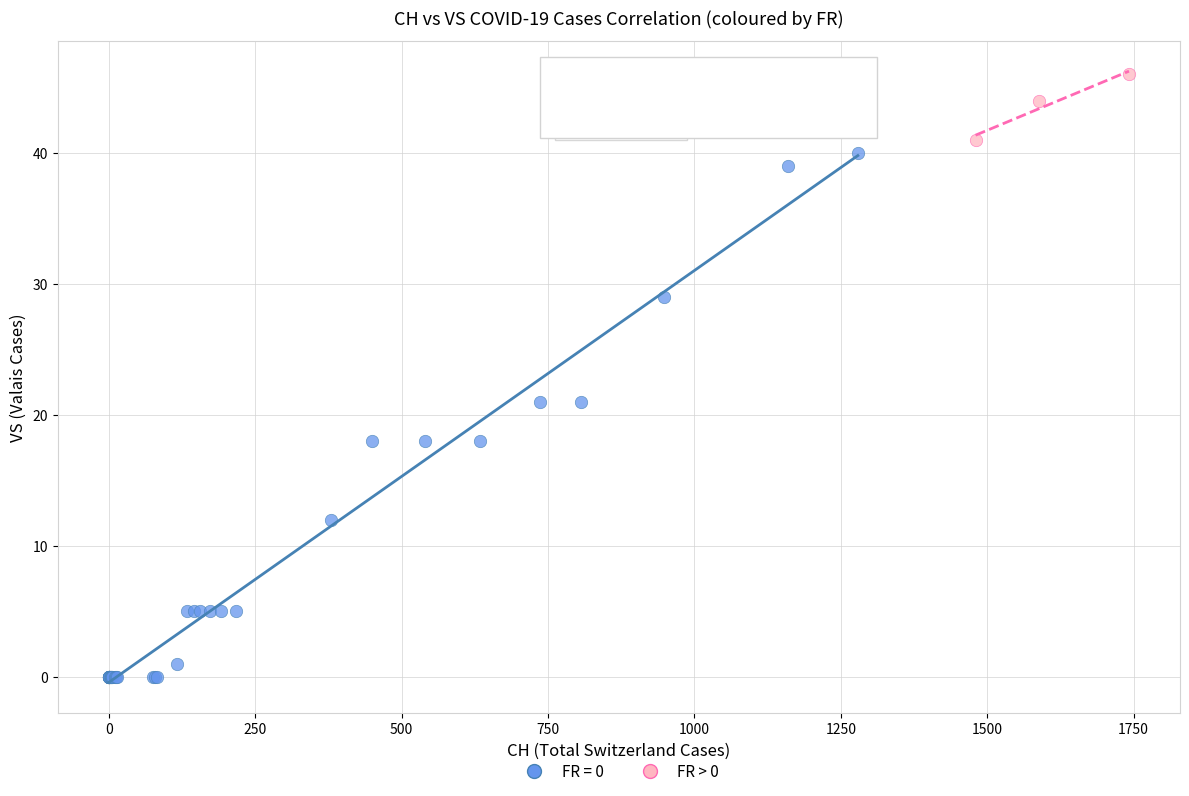

Which series reaches the maximum Y coordinate?

FR > 0